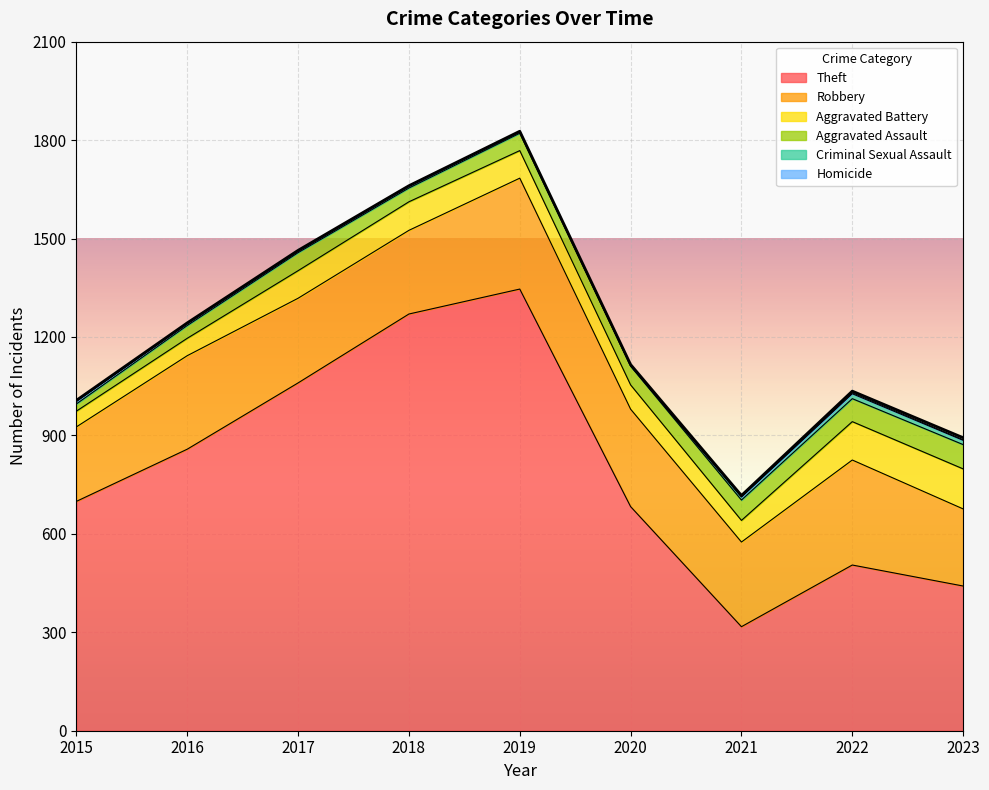

List the labels in order of Robbery value, smallest first.

2015, 2023, 2018, 2017, 2021, 2016, 2020, 2022, 2019